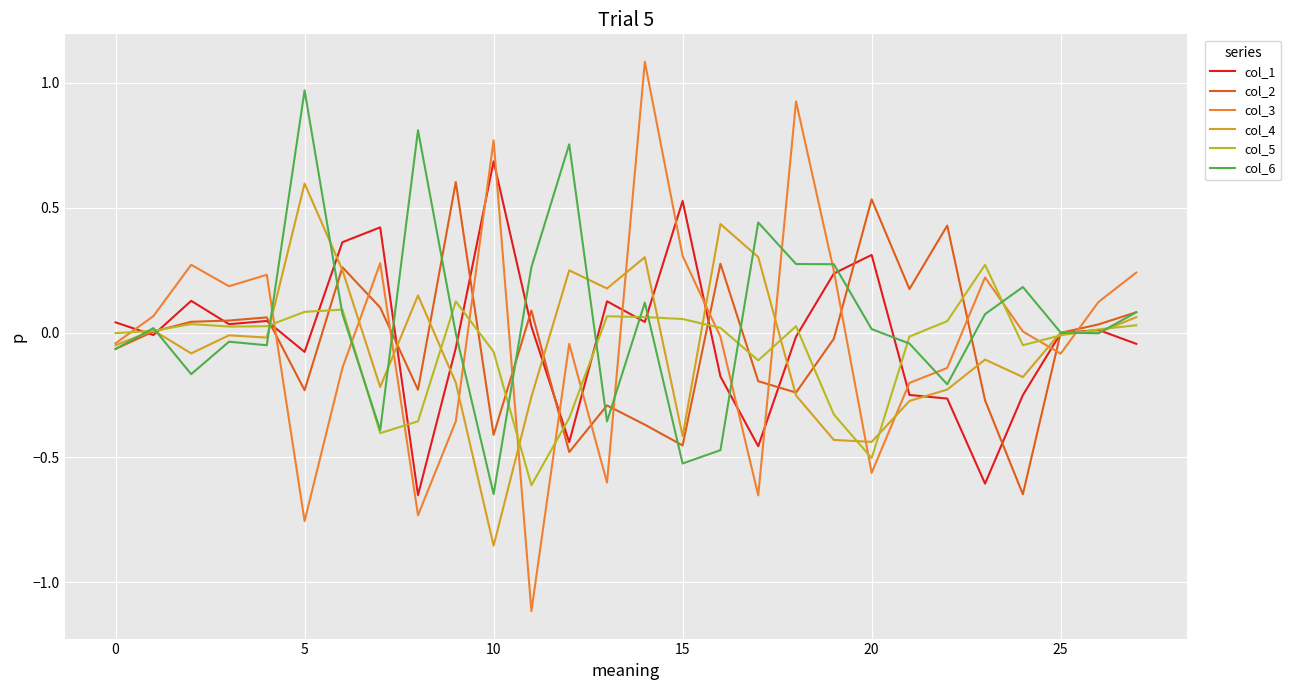

How many lines are shown in the chart?

6